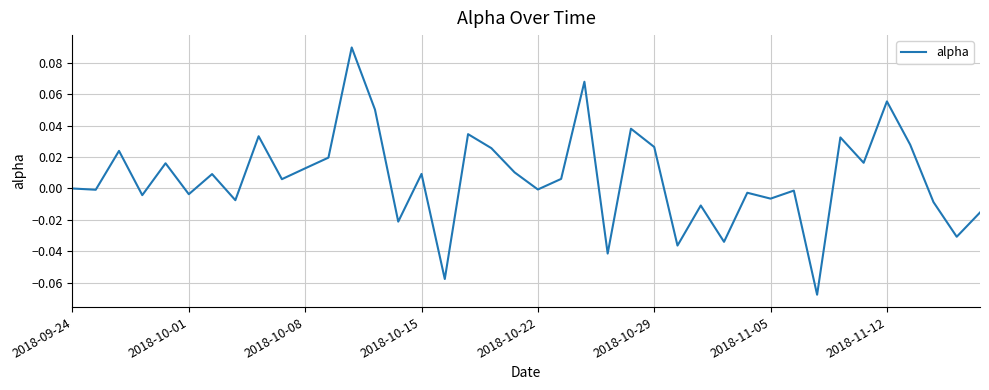

The value at 2018-09-24 is 0.0. True or false?

True